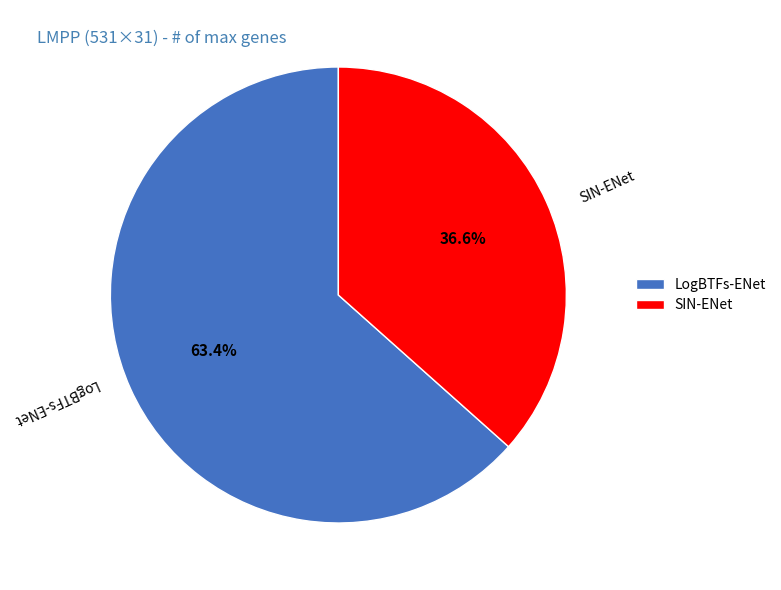

To the nearest percent, what percentage of the pie is LogBTFs-ENet?

63%